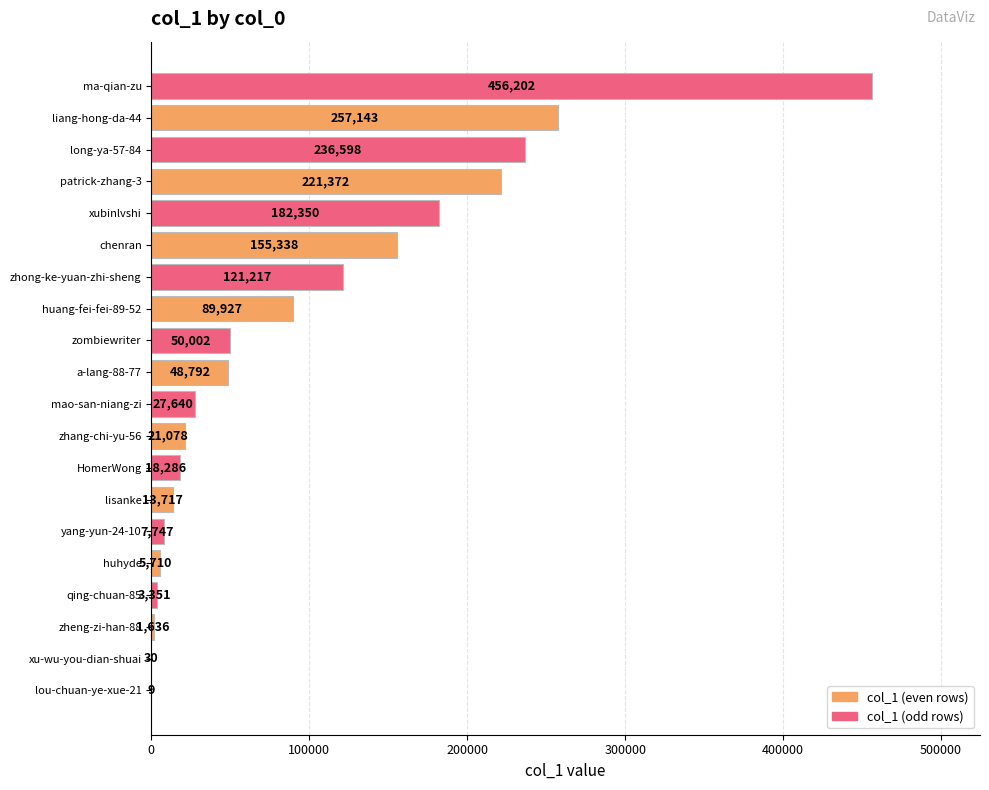

What is the sum of all values?

1918145